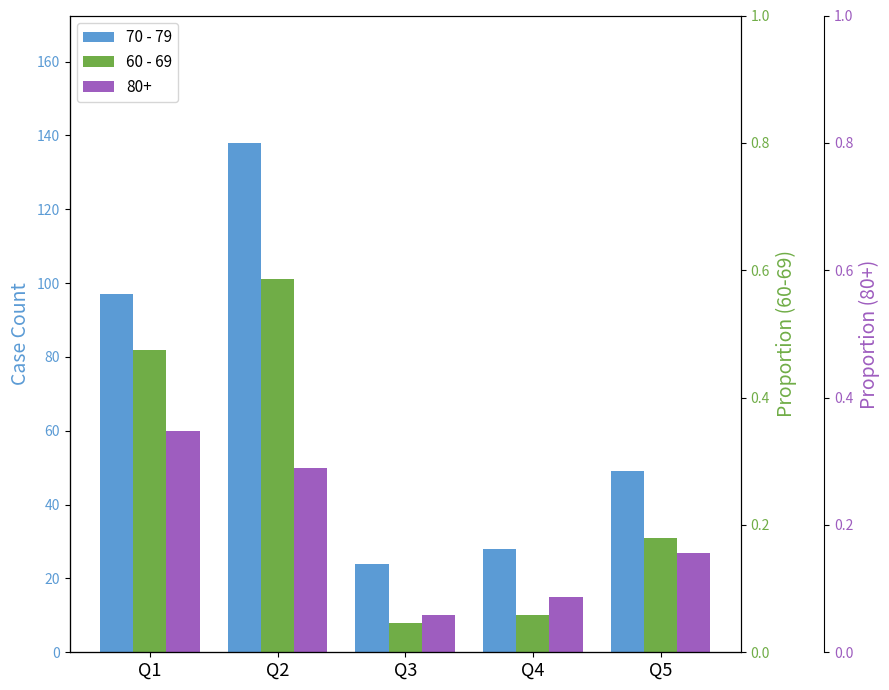

What is the maximum value for 60 - 69?

101